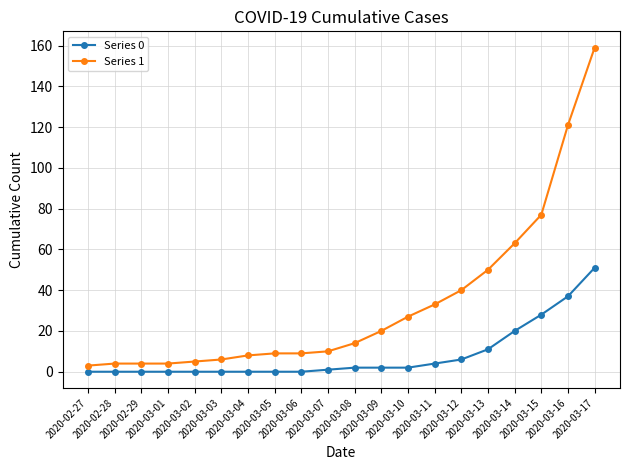

Rank the series by their maximum value, from highest to lowest.

Series 1, Series 0